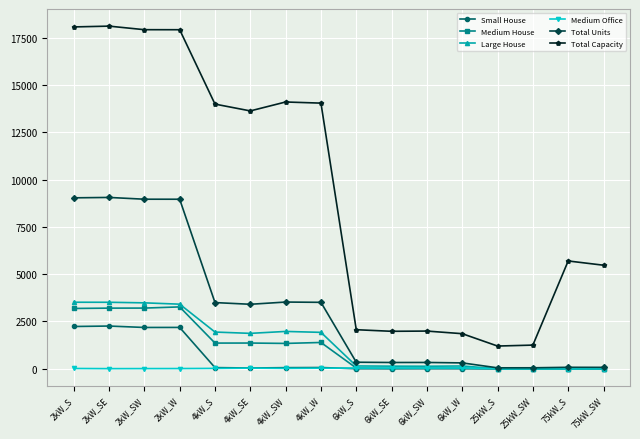

Rank the series at 2kW_SW from lowest to highest value.

Medium Office, Small House, Medium House, Large House, Total Units, Total Capacity